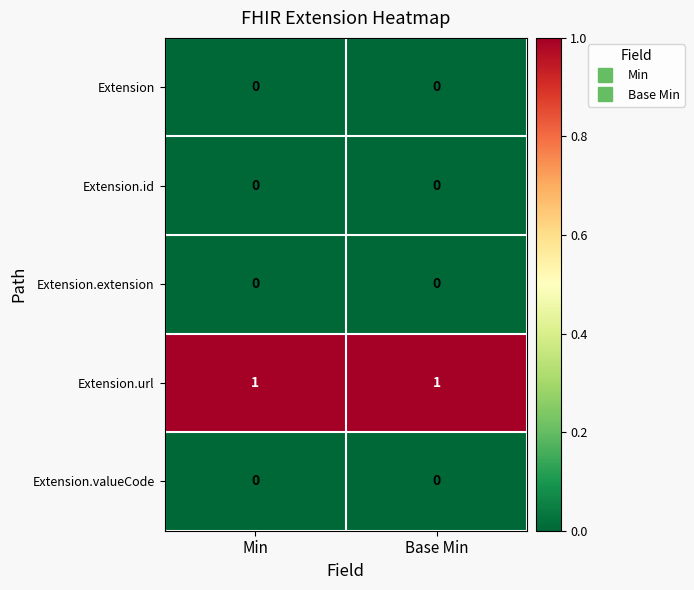

The value of Extension.valueCode at Min is 0. True or false?

True